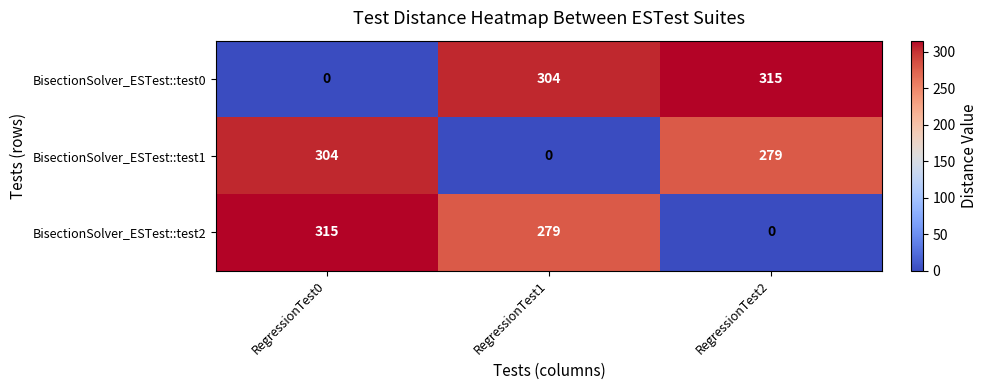

At which label is BisectionSolver_ESTest::test1 closest to 152?

RegressionTest2